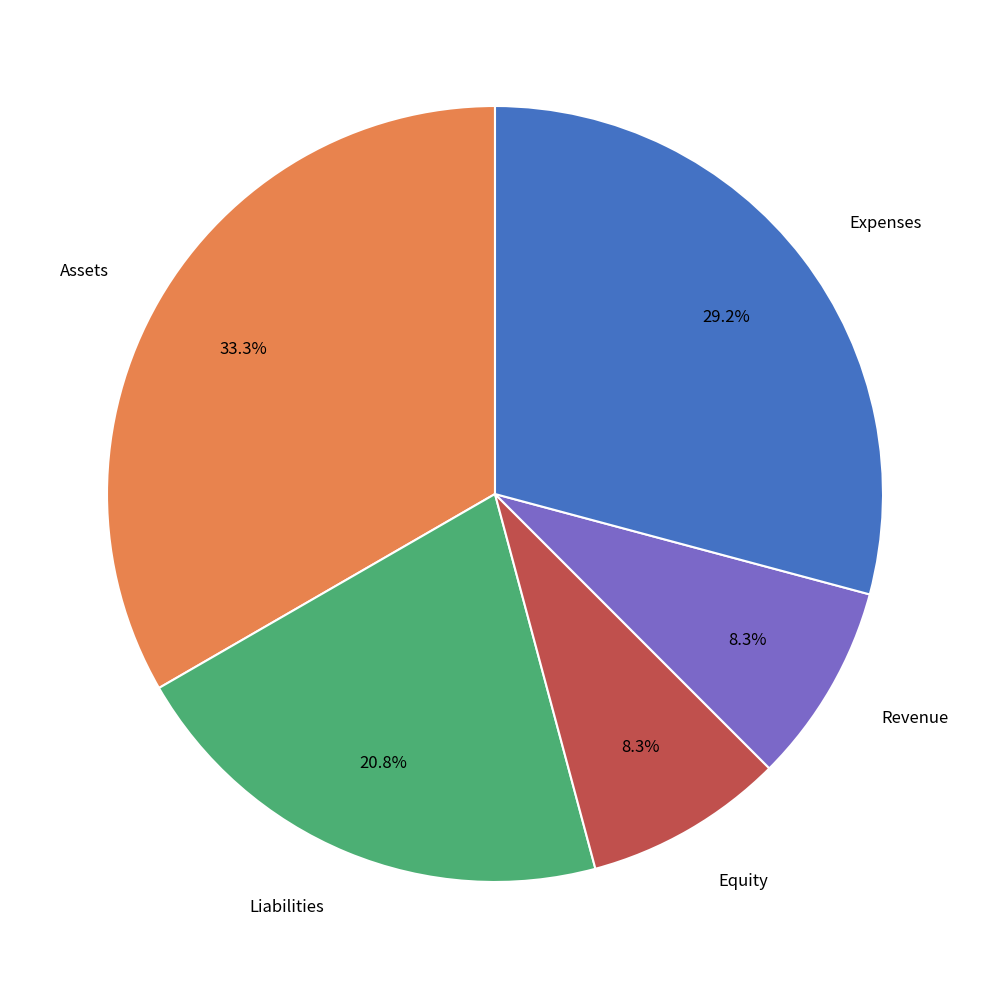

Does any single category account for the majority?

No